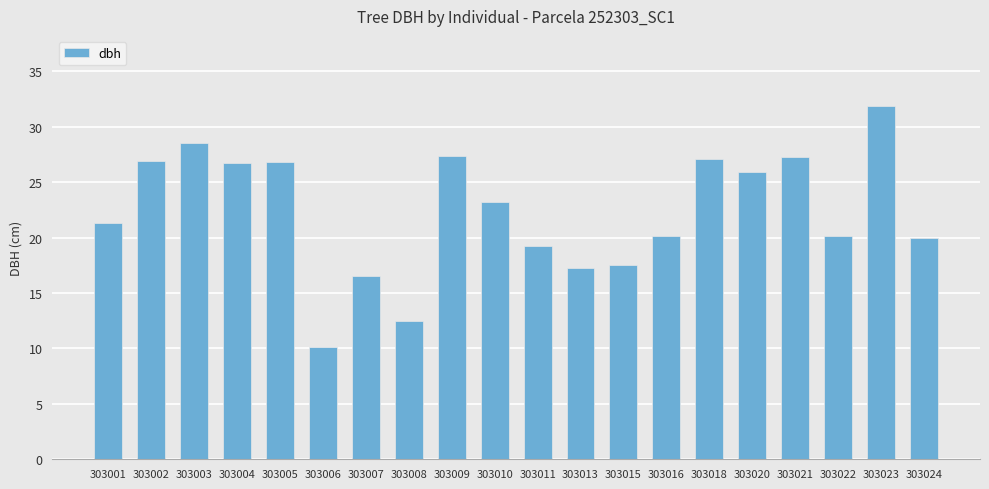

What is the sum of all values?

446.5